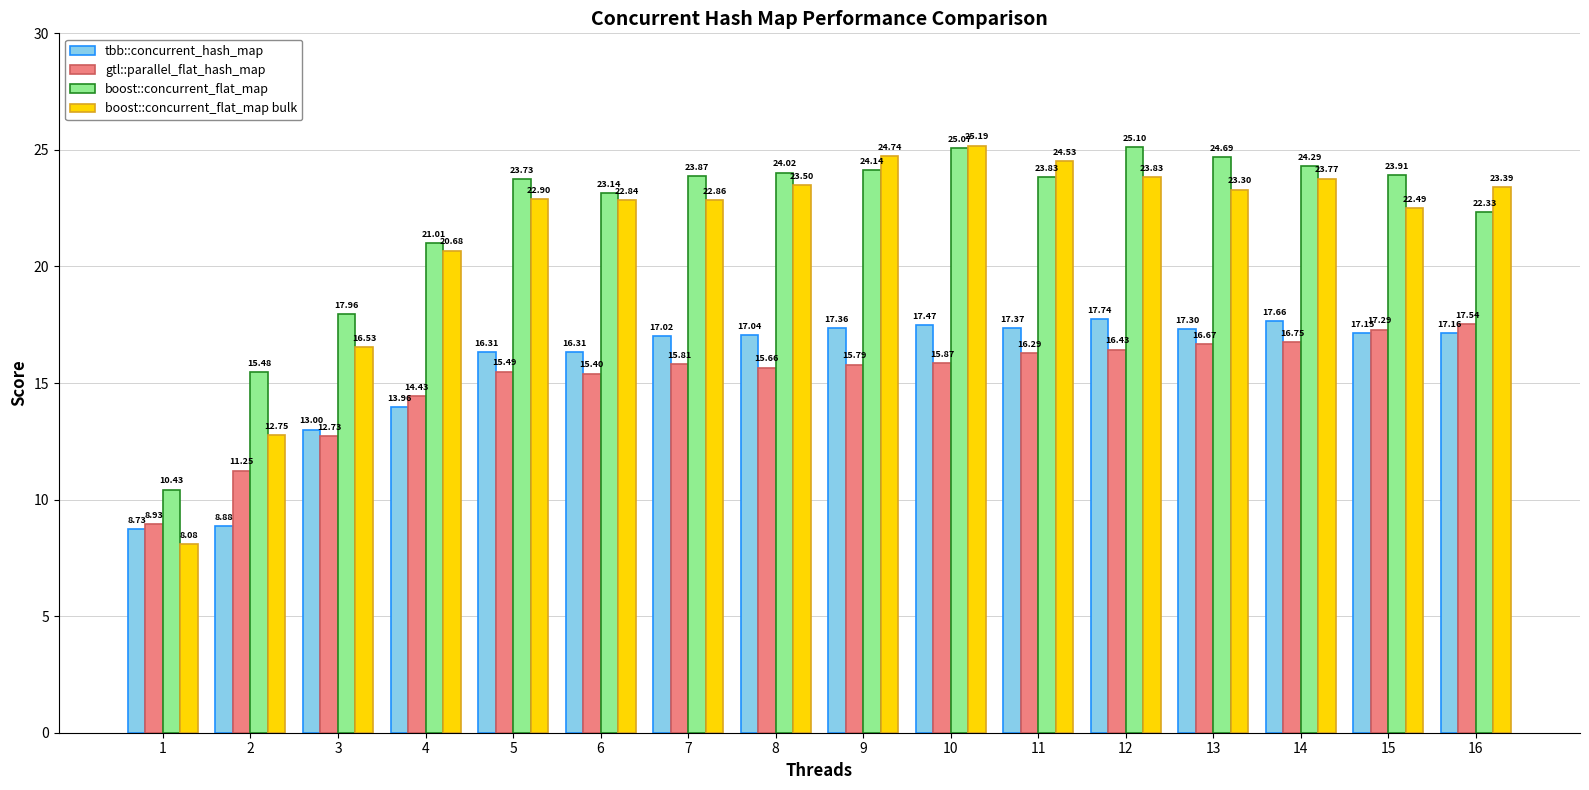

At how many categories does at least one series exceed 8?

16